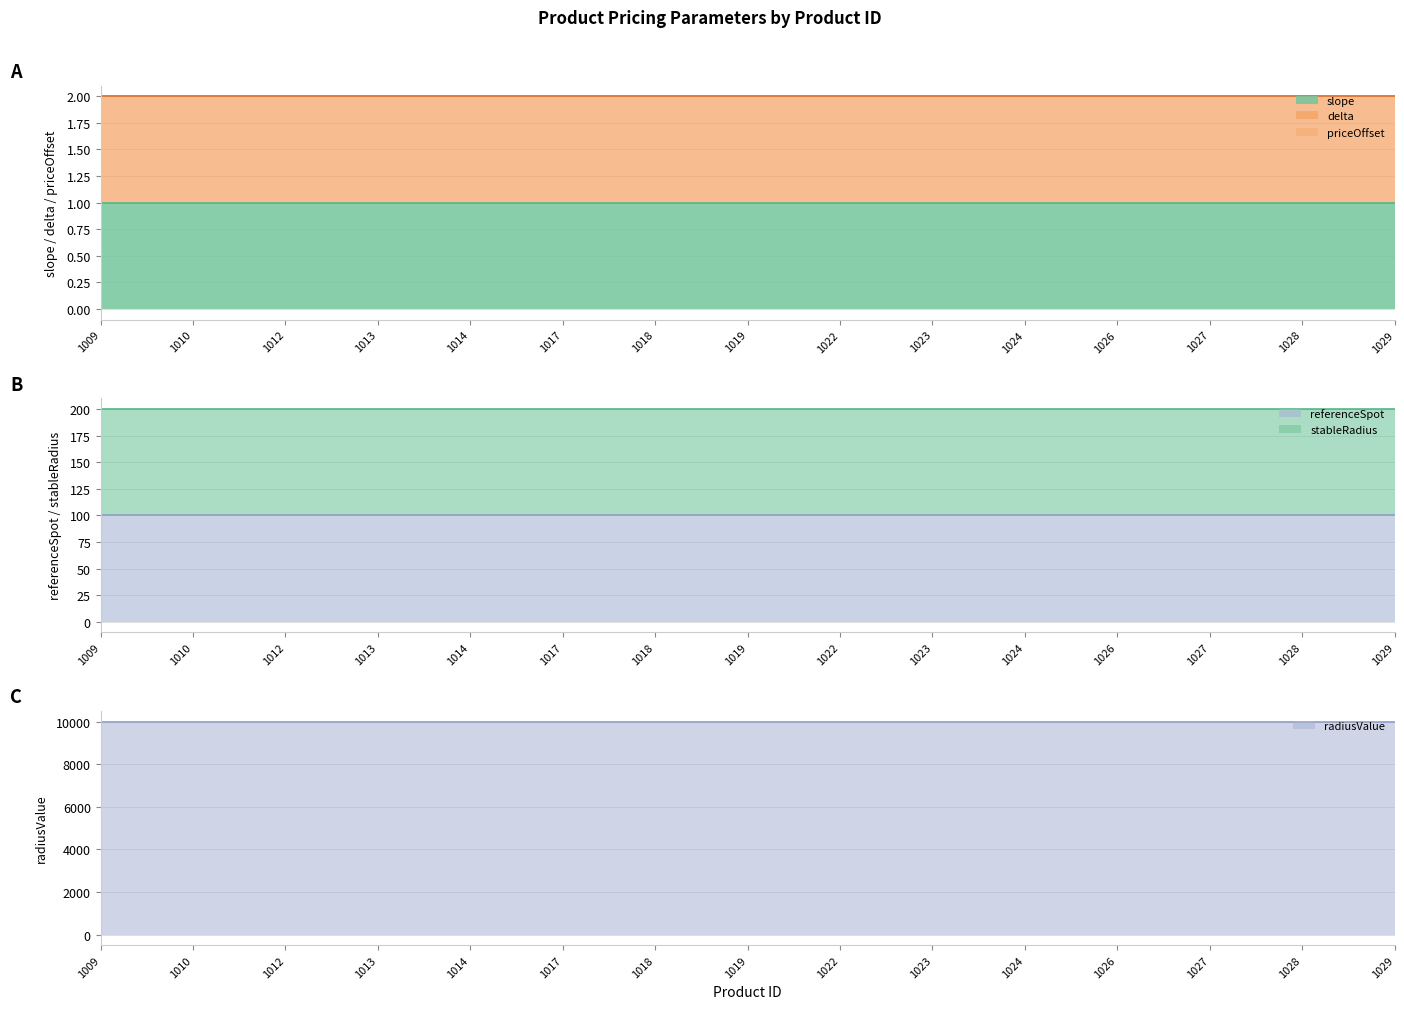

The value of radiusValue at 1023 is 13864. True or false?

False